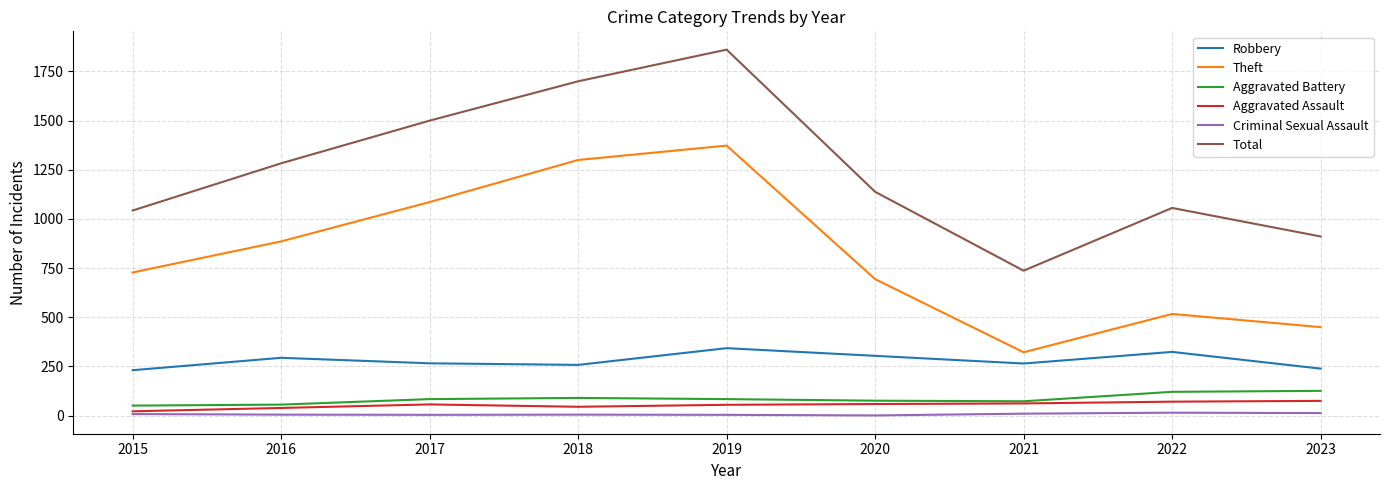

How many lines are shown in the chart?

6